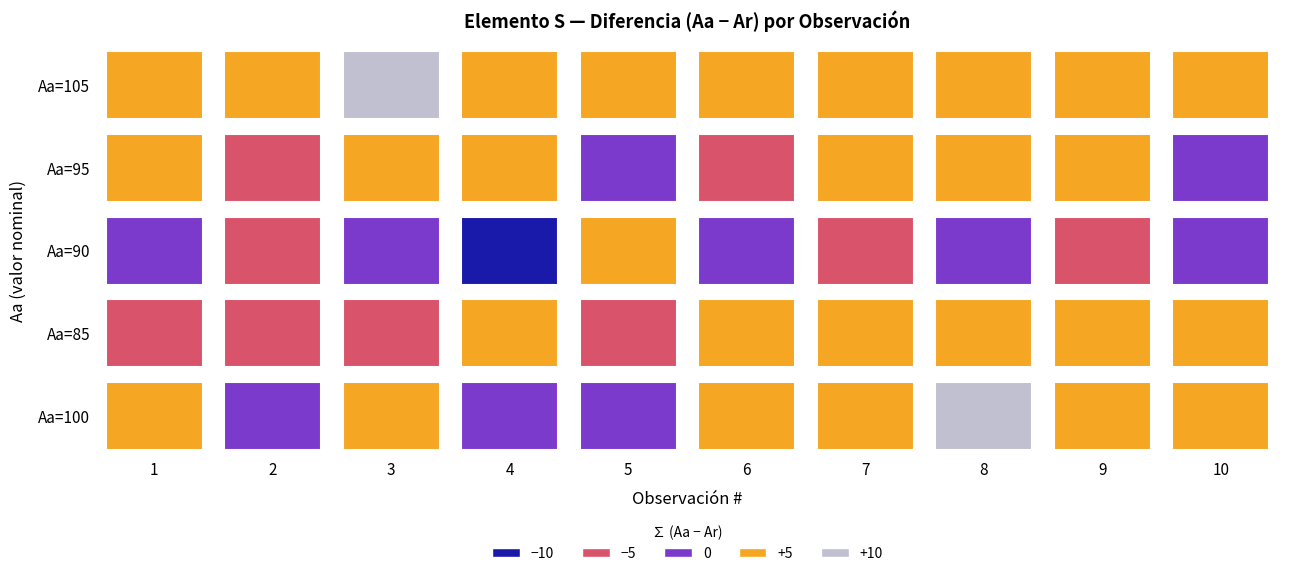

At which label does 95 reach its peak?

1